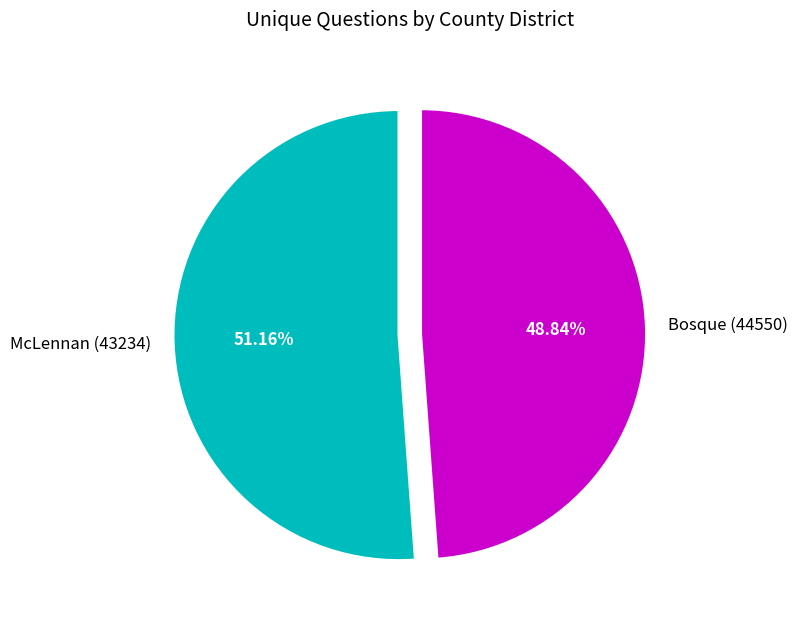

What is the majority slice?

McLennan (43234)